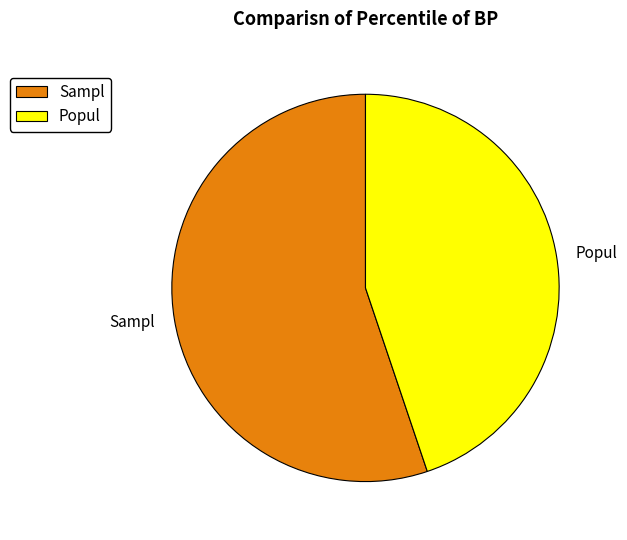

Count the number of slices in the pie.

2